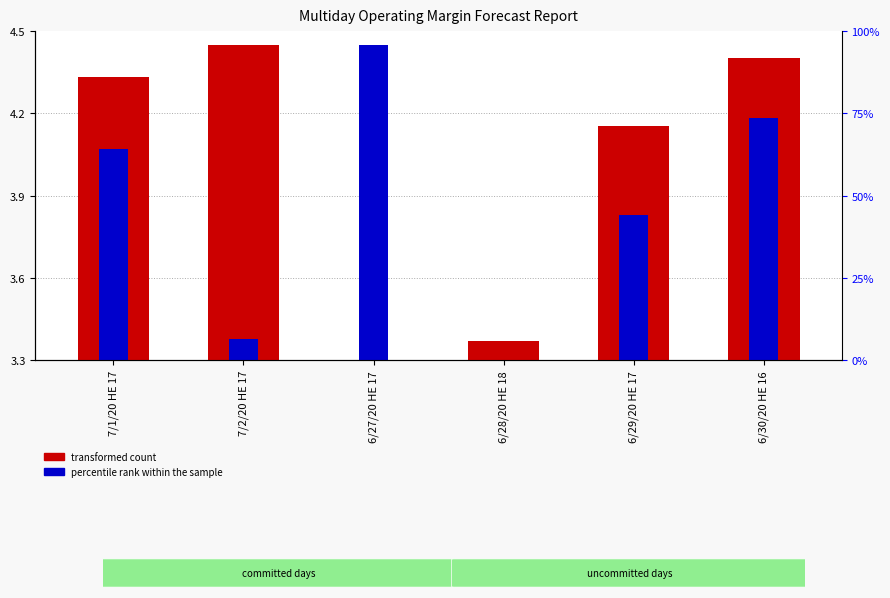

Rank the series at 6/27/20 HE 17 from highest to lowest value.

percentile rank within the sample, transformed count